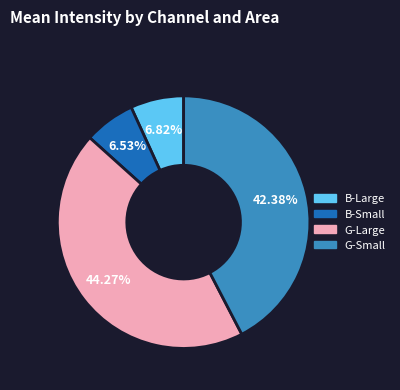

How many segments does this pie chart have?

4